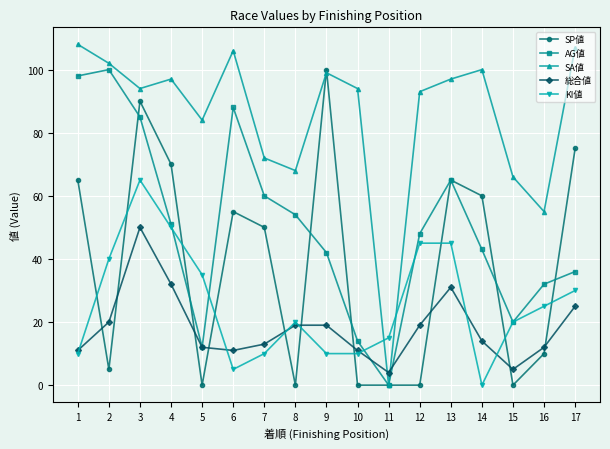

What are all the series names shown in the legend?

SP値, AG値, SA値, 総合値, KI値